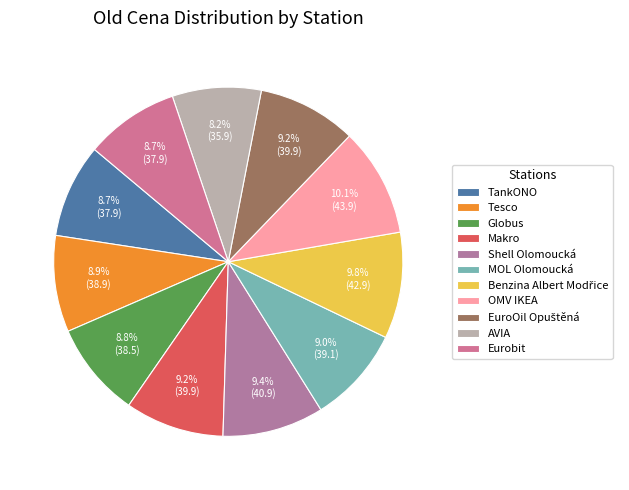

Count the number of slices in the pie.

11